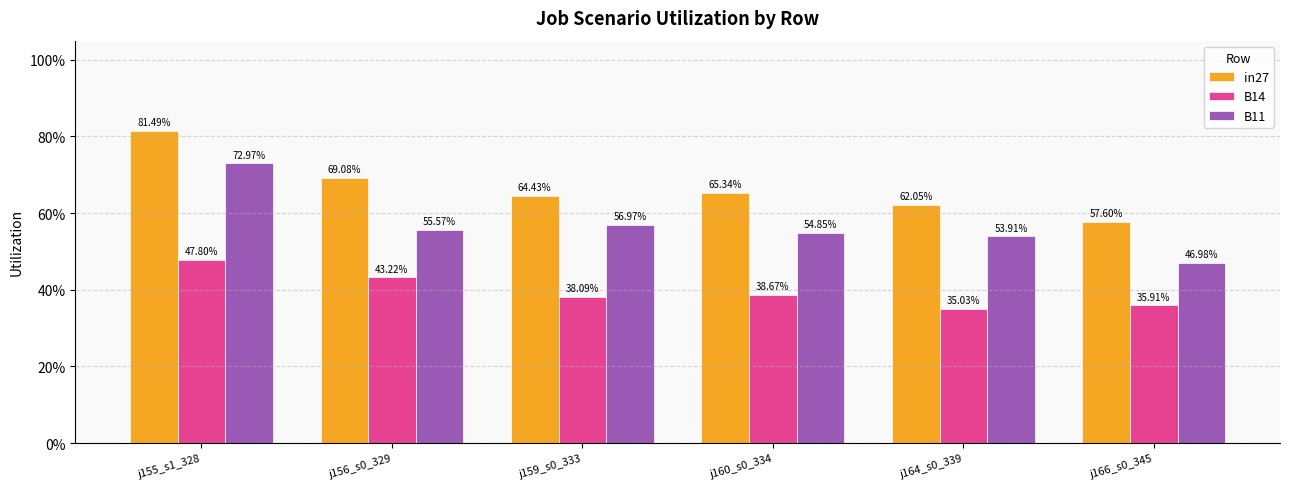

Are the bars grouped side by side (vs. stacked)?

Yes